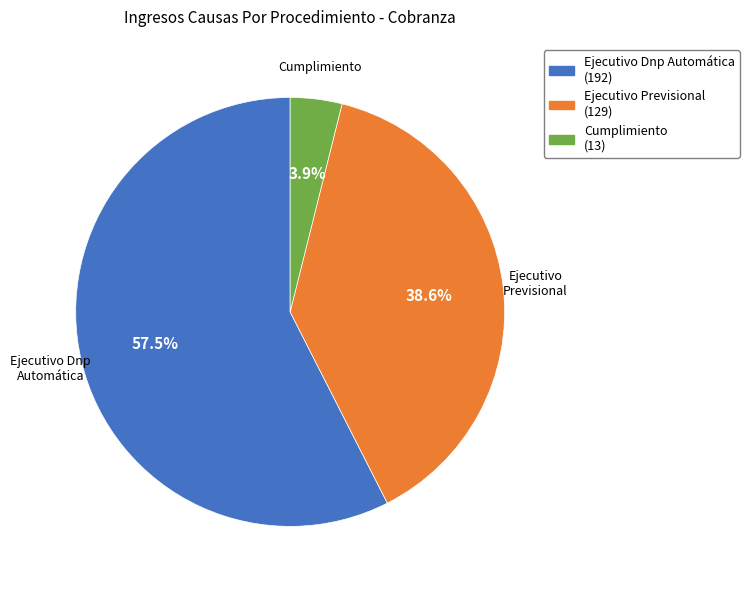

Is Ejecutivo Dnp Automática the majority of the pie?

Yes